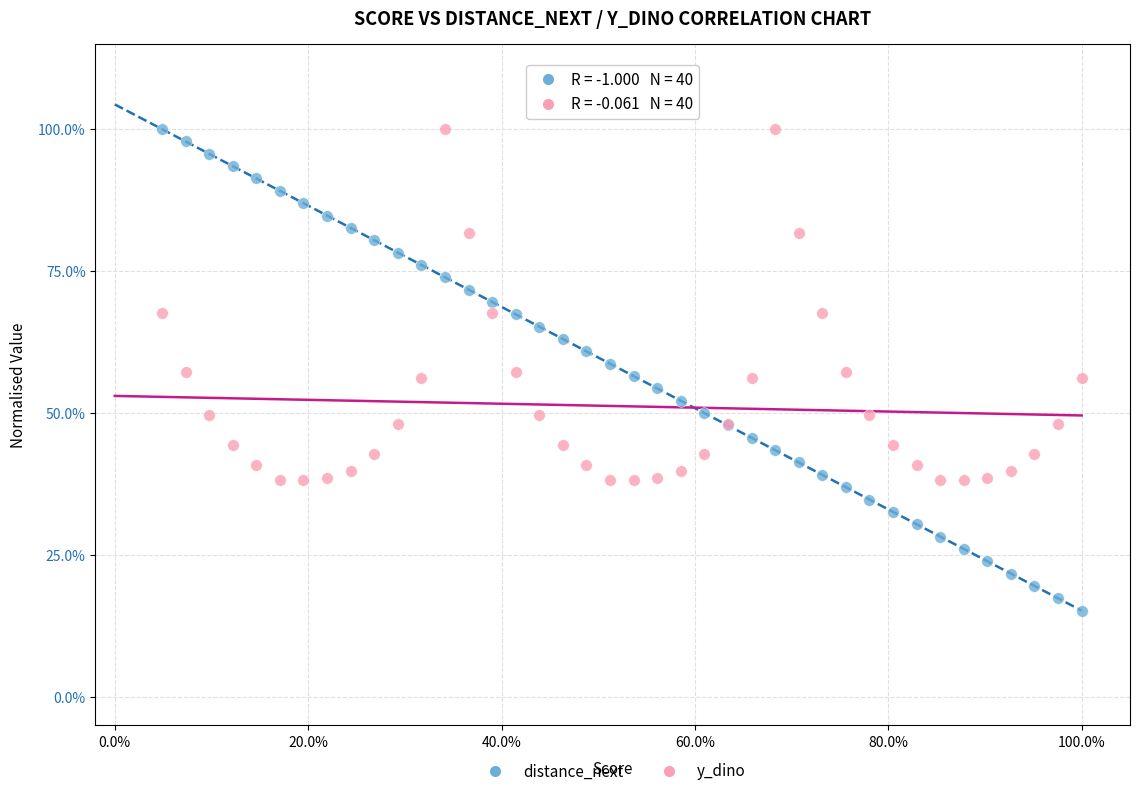

Which series reaches the minimum Y coordinate?

distance_next